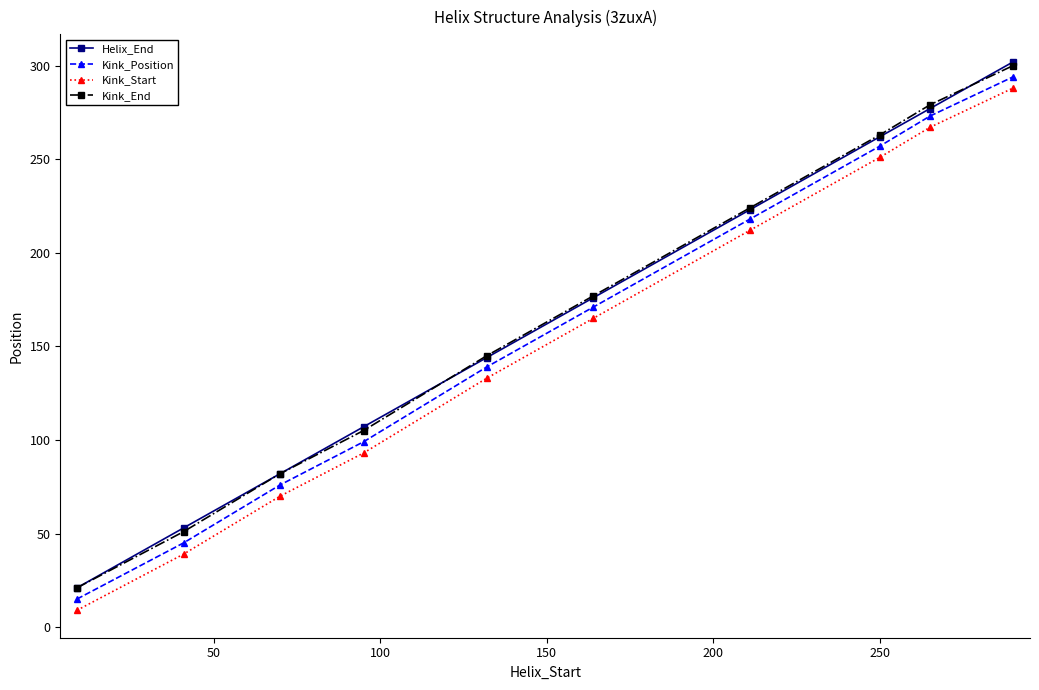

True or false: Kink_Position and Kink_End intersect in this chart.

False